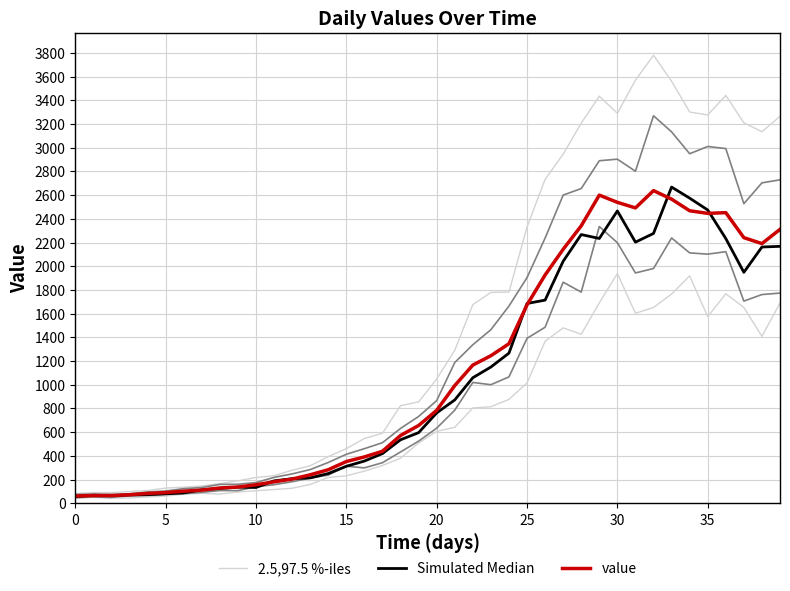

What is the label of the 39th point from the left?

38